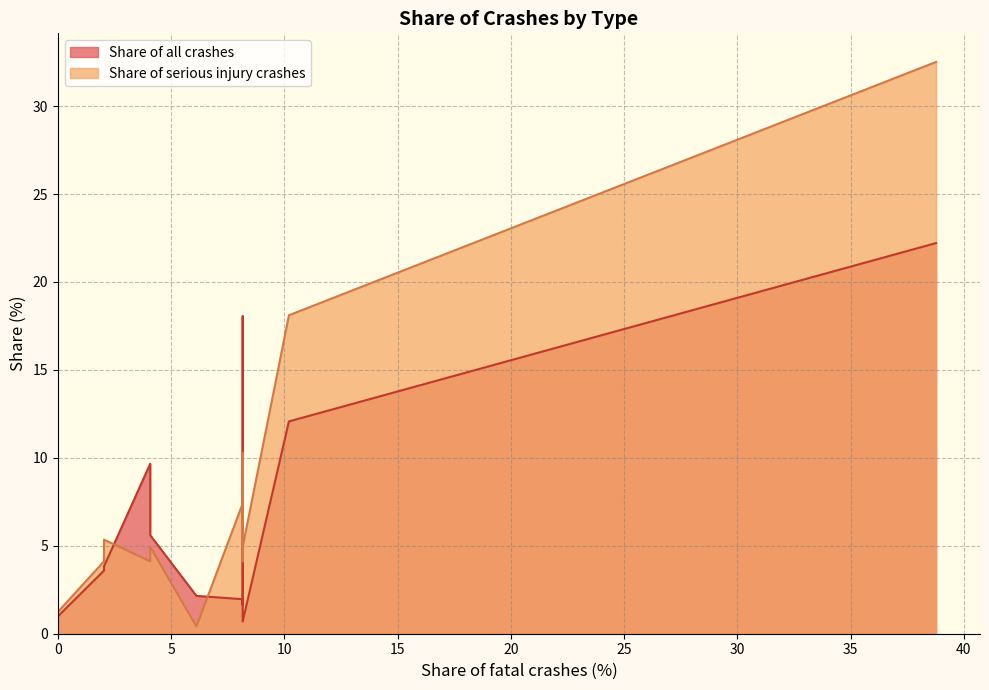

Is it true that Share of serious injury crashes equals -21.1 at Pedalcycles?

False